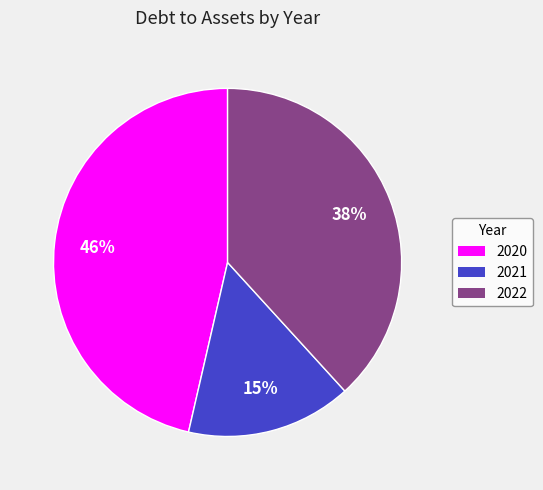

Which category has the biggest portion of the pie?

2020